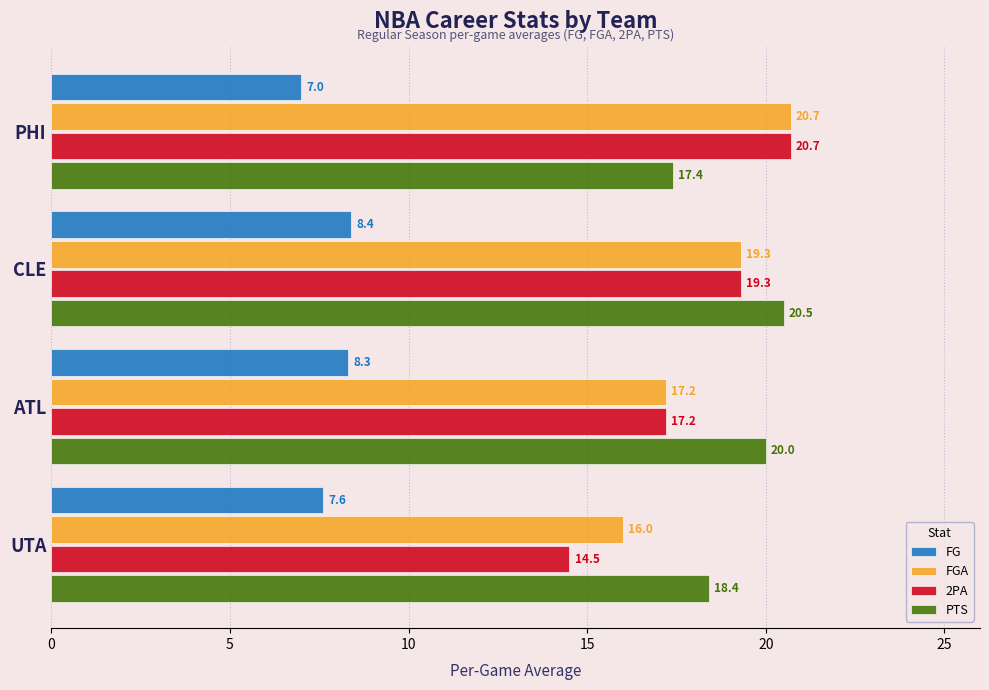

Which series has the largest total across all categories?

PTS